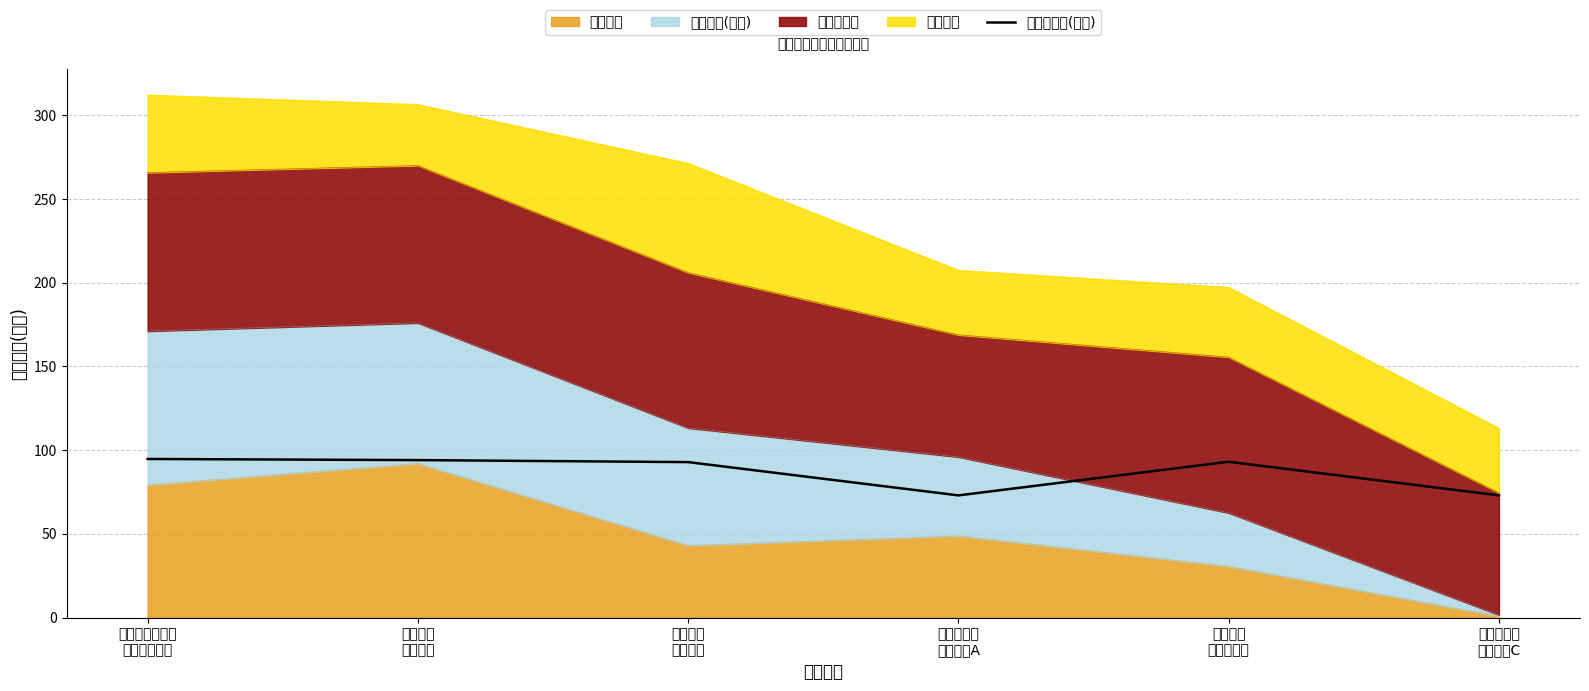

Does the chart have visible grid lines?

Yes